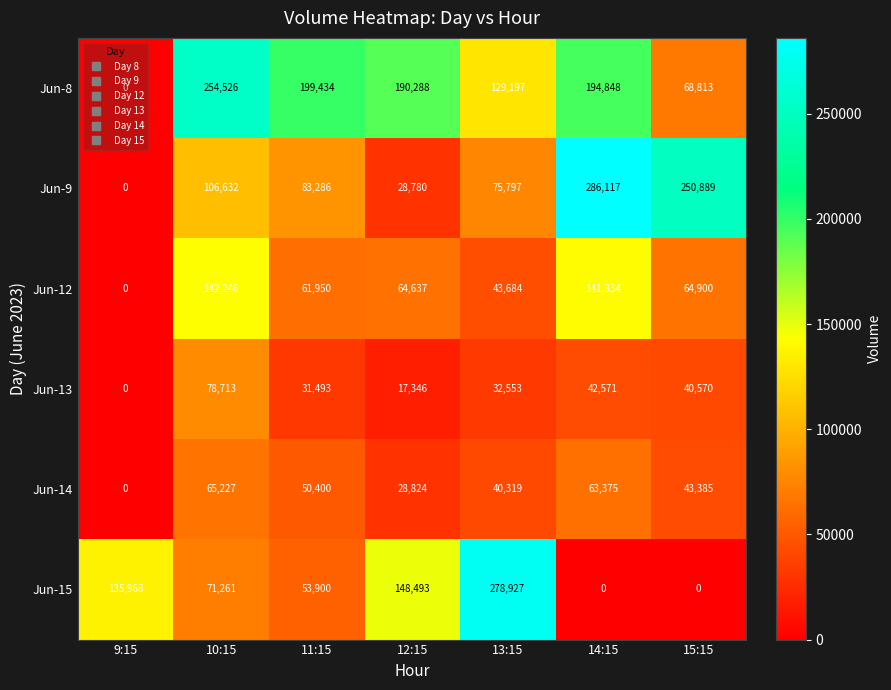

Rank the series by their maximum value, from highest to lowest.

Jun-9, Jun-15, Jun-8, Jun-12, Jun-13, Jun-14